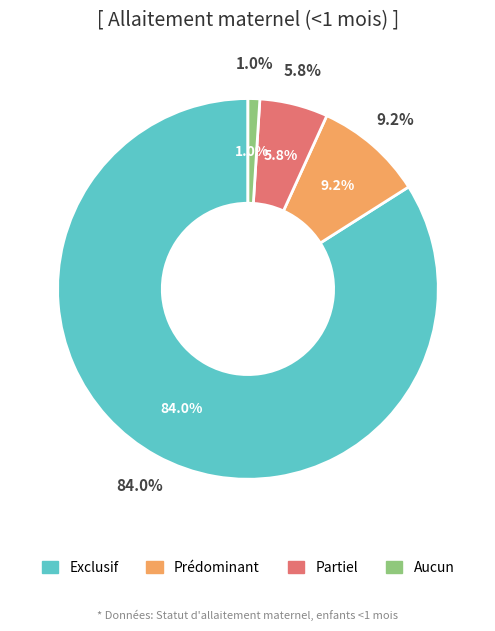

What is the largest slice in the pie chart?

Exclusif